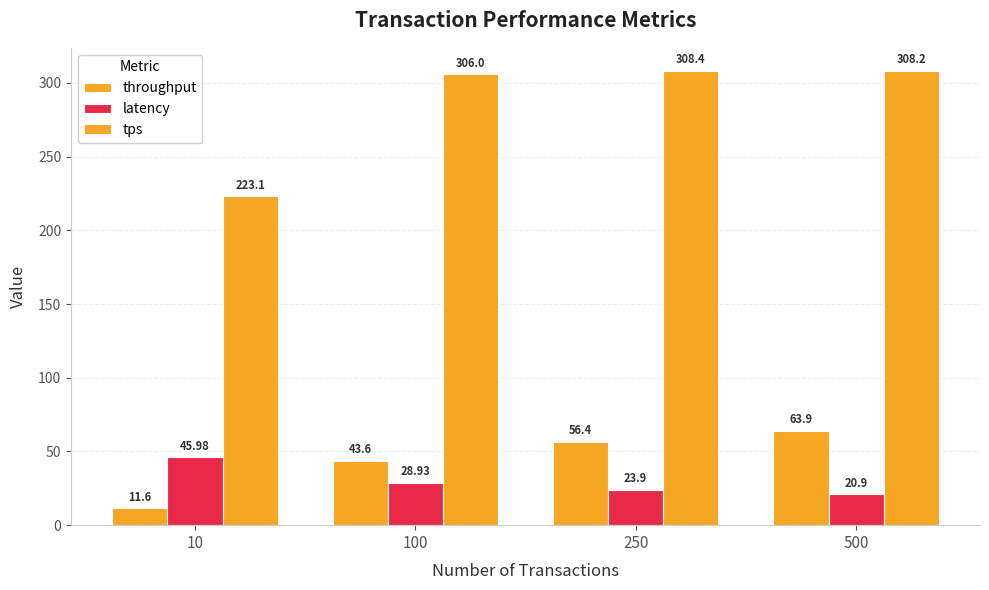

List the series in order of their peak value, lowest first.

latency, throughput, tps